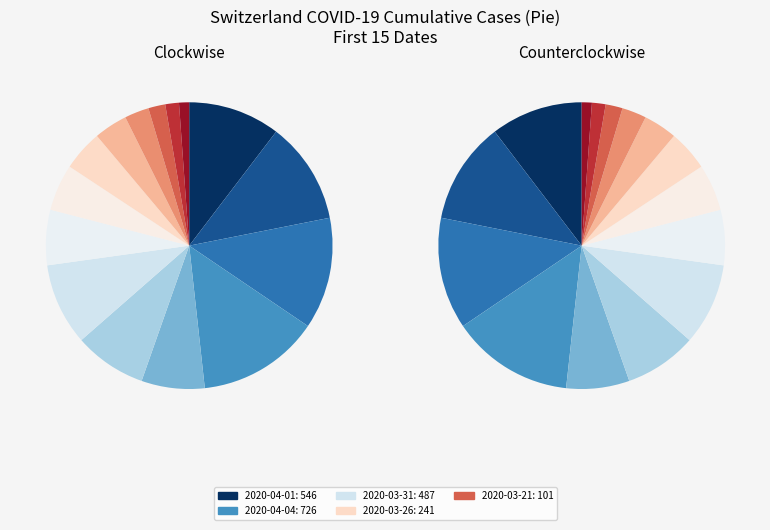

To the nearest percent, what is the average slice percentage?

7%